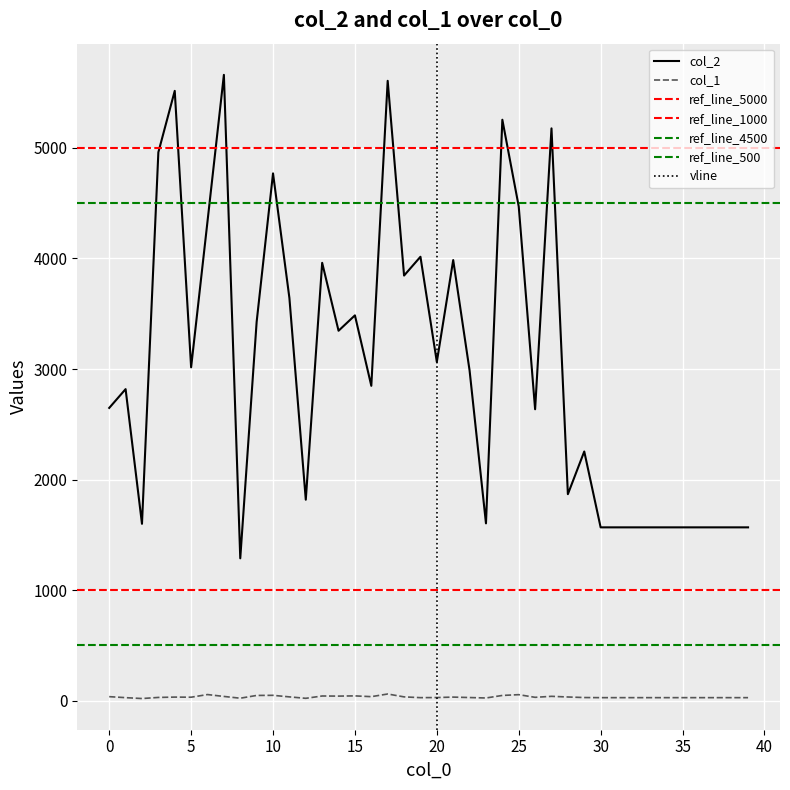

What is the total value across all series at 29?

2283